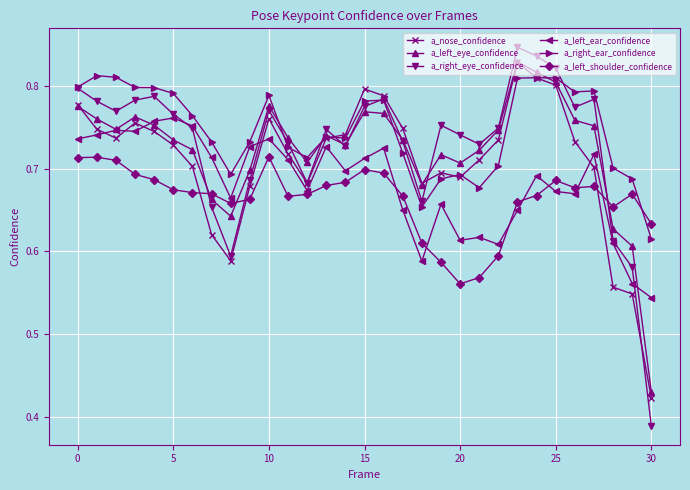

At how many categories does at least one series exceed 0?

31